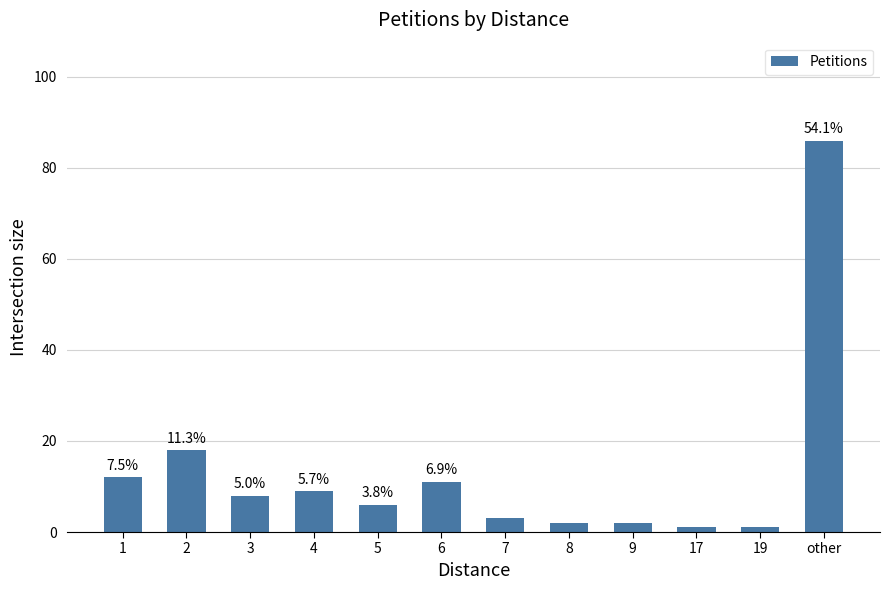

The value at 17 is 0. True or false?

False